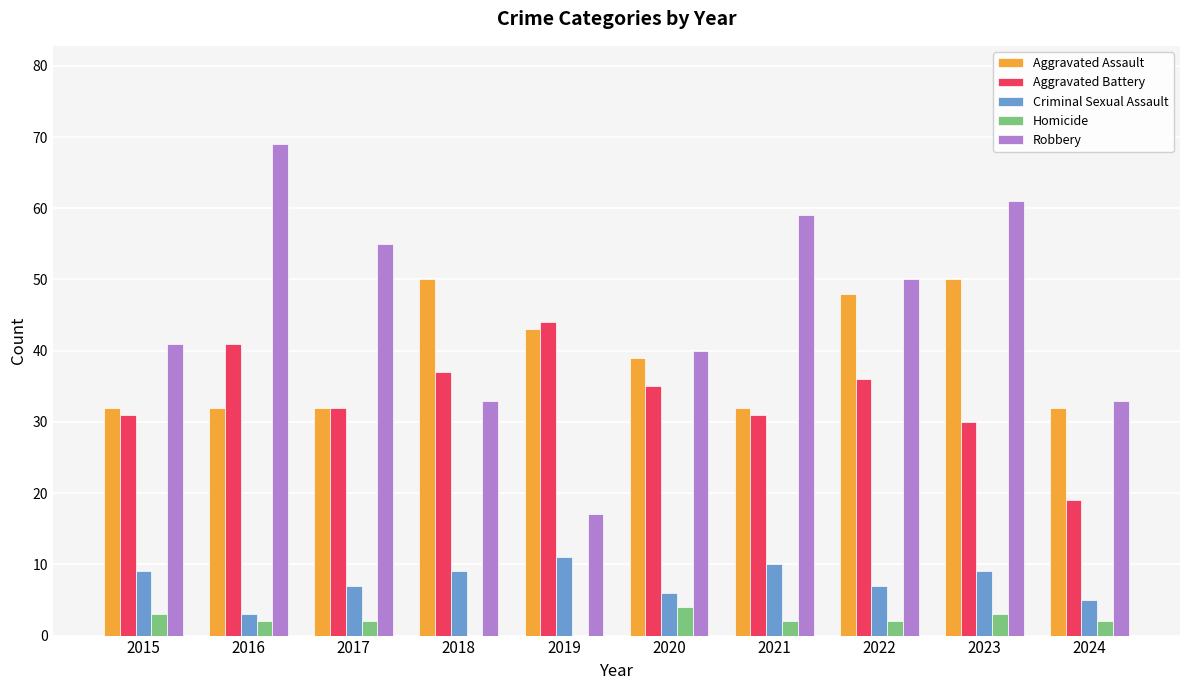

Are the bars horizontal?

No